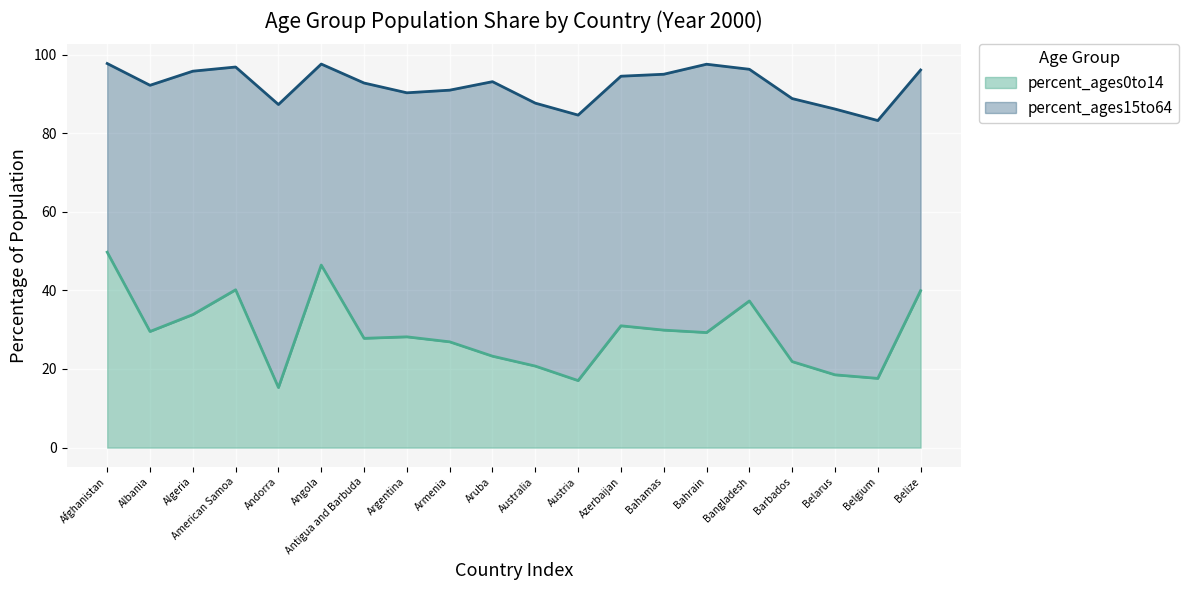

What is the difference between the percent_ages0to14 values at Barbados and Azerbaijan?

9.1